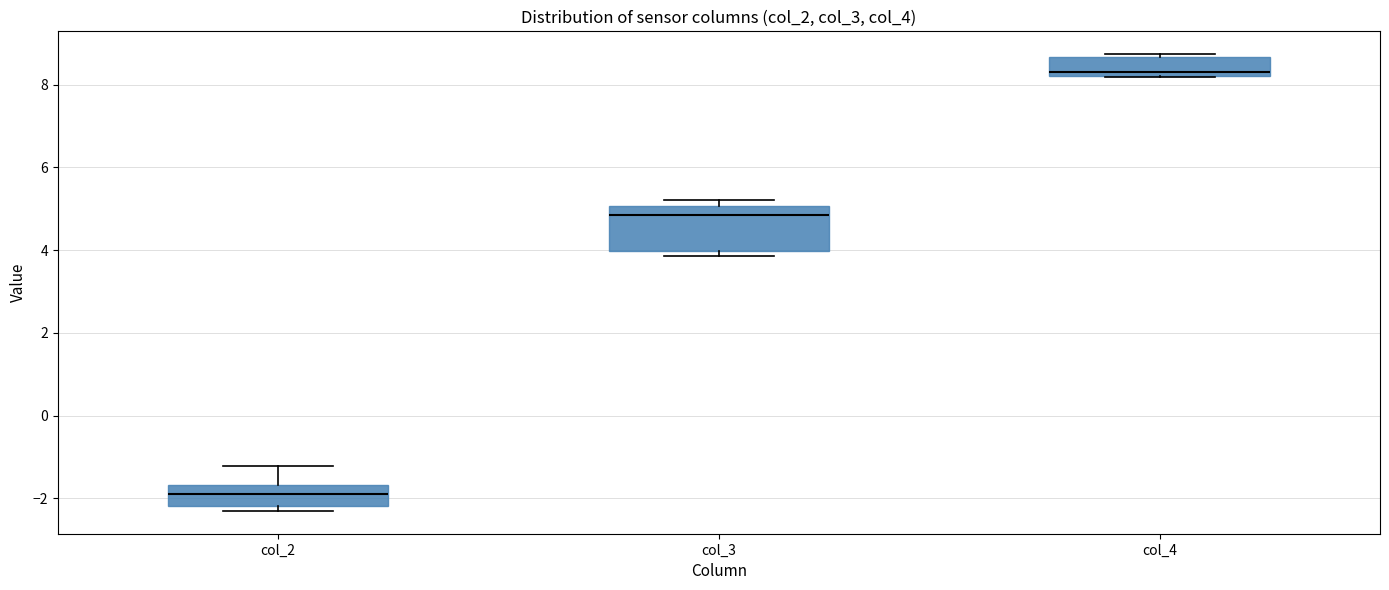

Where does the upper whisker of the box for col_2 end on the y-axis? The values are not printed on the chart, so give them approximately, as read against the axis.

-1.2